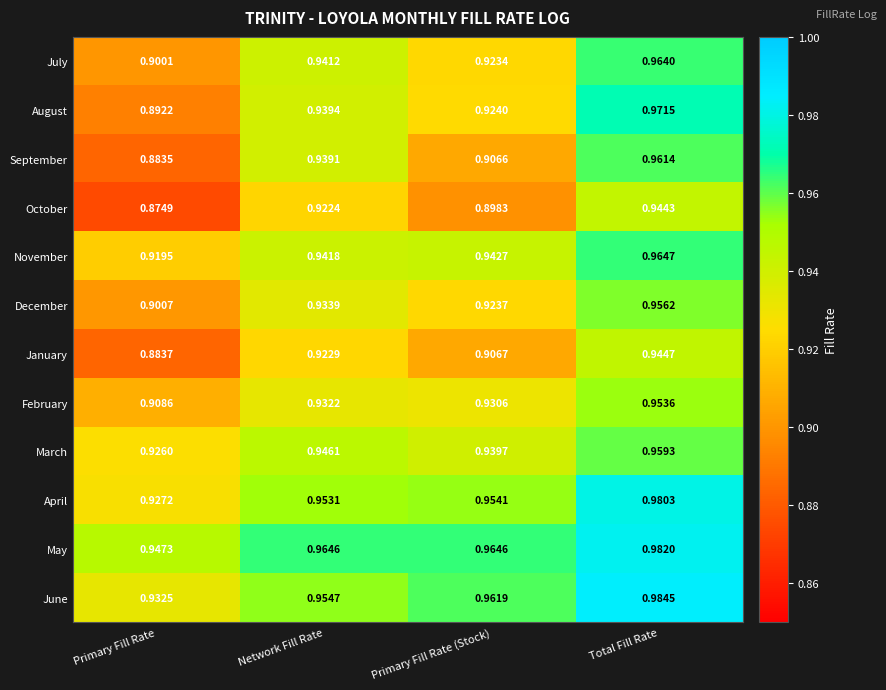

At Network Fill Rate, list the series in order from smallest to largest.

October, January, February, December, September, August, July, November, March, April, June, May